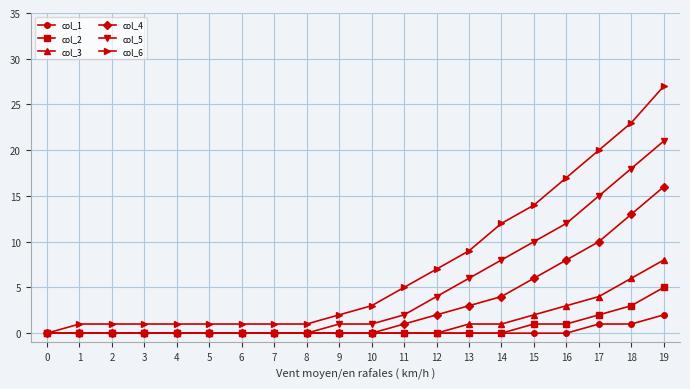

What is the highest value of the col_2 series?

5